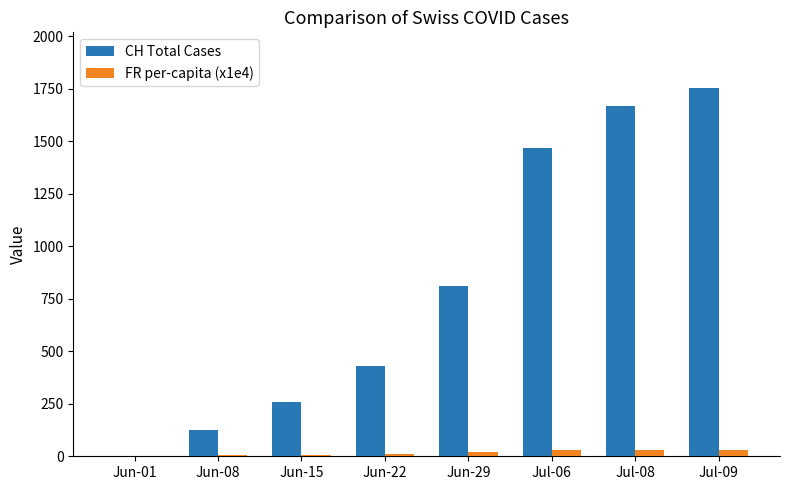

Which category has the highest value across all series?

Jul-09